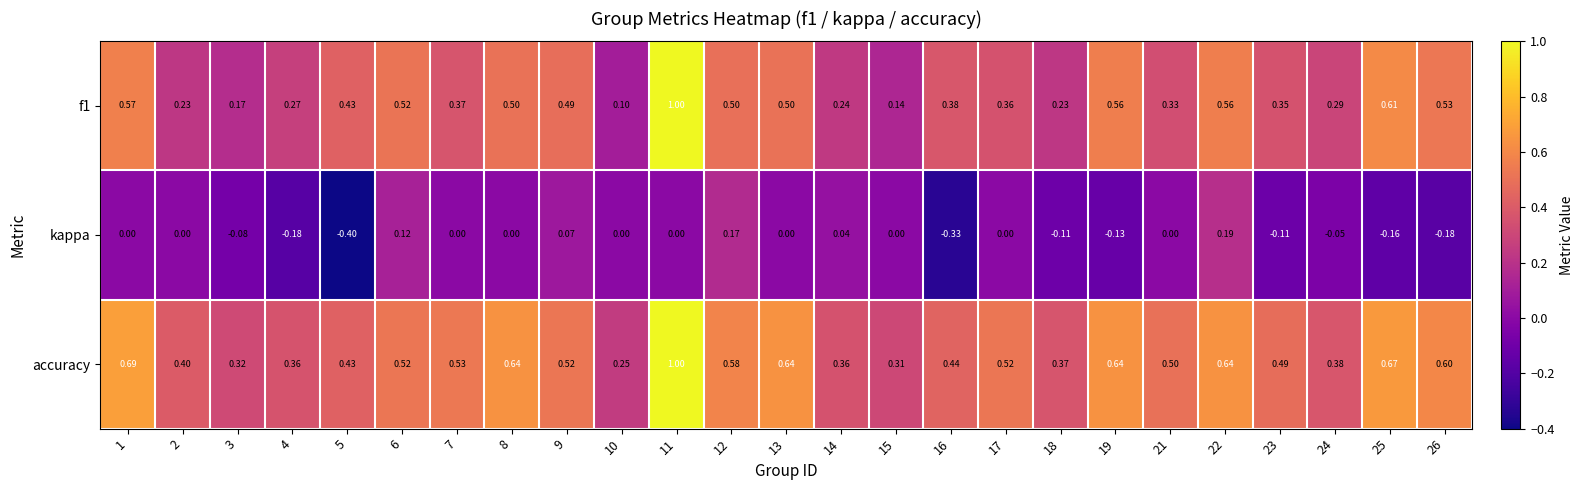

Which series has the largest total across all categories?

accuracy